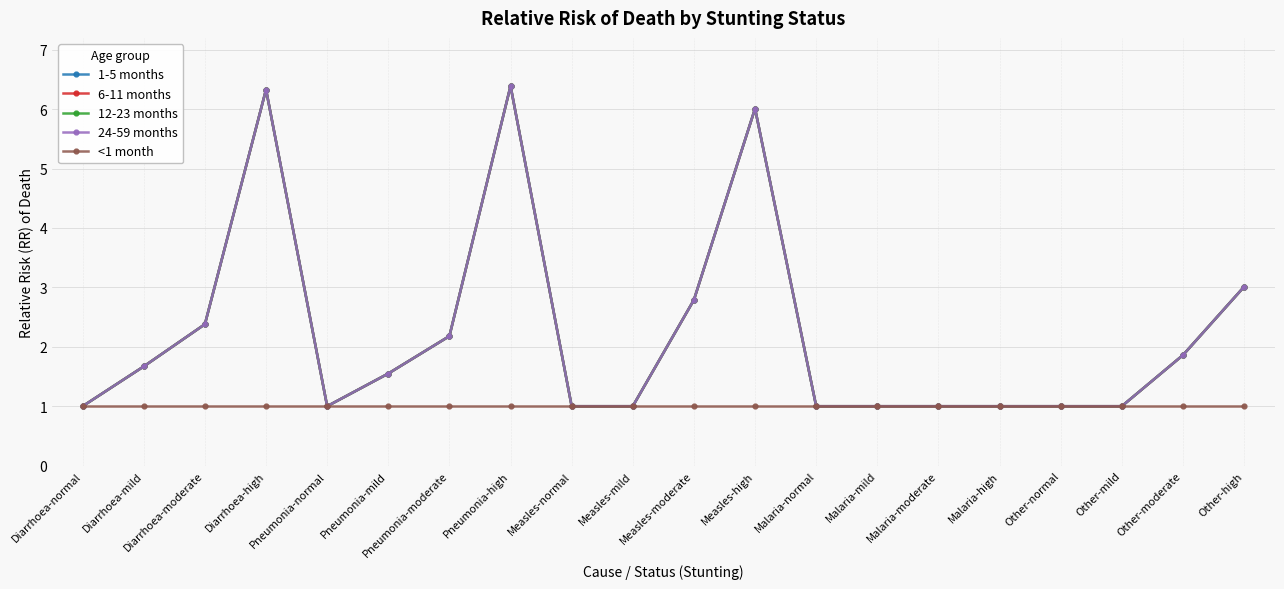

Reading left to right, extract all data points from this chart.

1-5 months: Diarrhoea-normal=1.0	Diarrhoea-mild=1.7	Diarrhoea-moderate=2.4	Diarrhoea-high=6.3	Pneumonia-normal=1.0	Pneumonia-mild=1.6	Pneumonia-moderate=2.2	Pneumonia-high=6.4	Measles-normal=1.0	Measles-mild=1.0	Measles-moderate=2.8	Measles-high=6.0	Malaria-normal=1.0	Malaria-mild=1.0	Malaria-moderate=1.0	Malaria-high=1.0	Other-normal=1.0	Other-mild=1.0	Other-moderate=1.9	Other-high=3.0
6-11 months: Diarrhoea-normal=1.0	Diarrhoea-mild=1.7	Diarrhoea-moderate=2.4	Diarrhoea-high=6.3	Pneumonia-normal=1.0	Pneumonia-mild=1.6	Pneumonia-moderate=2.2	Pneumonia-high=6.4	Measles-normal=1.0	Measles-mild=1.0	Measles-moderate=2.8	Measles-high=6.0	Malaria-normal=1.0	Malaria-mild=1.0	Malaria-moderate=1.0	Malaria-high=1.0	Other-normal=1.0	Other-mild=1.0	Other-moderate=1.9	Other-high=3.0
12-23 months: Diarrhoea-normal=1.0	Diarrhoea-mild=1.7	Diarrhoea-moderate=2.4	Diarrhoea-high=6.3	Pneumonia-normal=1.0	Pneumonia-mild=1.6	Pneumonia-moderate=2.2	Pneumonia-high=6.4	Measles-normal=1.0	Measles-mild=1.0	Measles-moderate=2.8	Measles-high=6.0	Malaria-normal=1.0	Malaria-mild=1.0	Malaria-moderate=1.0	Malaria-high=1.0	Other-normal=1.0	Other-mild=1.0	Other-moderate=1.9	Other-high=3.0
24-59 months: Diarrhoea-normal=1.0	Diarrhoea-mild=1.7	Diarrhoea-moderate=2.4	Diarrhoea-high=6.3	Pneumonia-normal=1.0	Pneumonia-mild=1.6	Pneumonia-moderate=2.2	Pneumonia-high=6.4	Measles-normal=1.0	Measles-mild=1.0	Measles-moderate=2.8	Measles-high=6.0	Malaria-normal=1.0	Malaria-mild=1.0	Malaria-moderate=1.0	Malaria-high=1.0	Other-normal=1.0	Other-mild=1.0	Other-moderate=1.9	Other-high=3.0
<1 month: Diarrhoea-normal=1.0	Diarrhoea-mild=1.0	Diarrhoea-moderate=1.0	Diarrhoea-high=1.0	Pneumonia-normal=1.0	Pneumonia-mild=1.0	Pneumonia-moderate=1.0	Pneumonia-high=1.0	Measles-normal=1.0	Measles-mild=1.0	Measles-moderate=1.0	Measles-high=1.0	Malaria-normal=1.0	Malaria-mild=1.0	Malaria-moderate=1.0	Malaria-high=1.0	Other-normal=1.0	Other-mild=1.0	Other-moderate=1.0	Other-high=1.0